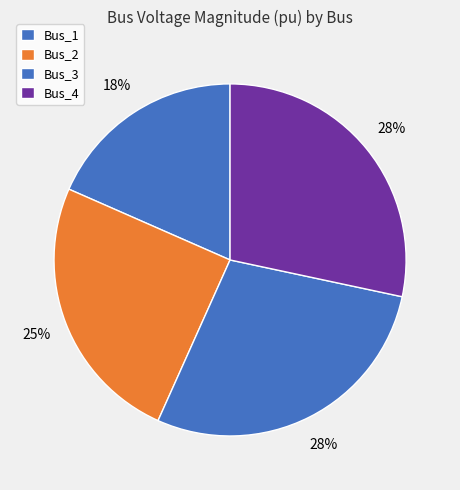

True or false: Bus_3 accounts for 28% of the total.

True